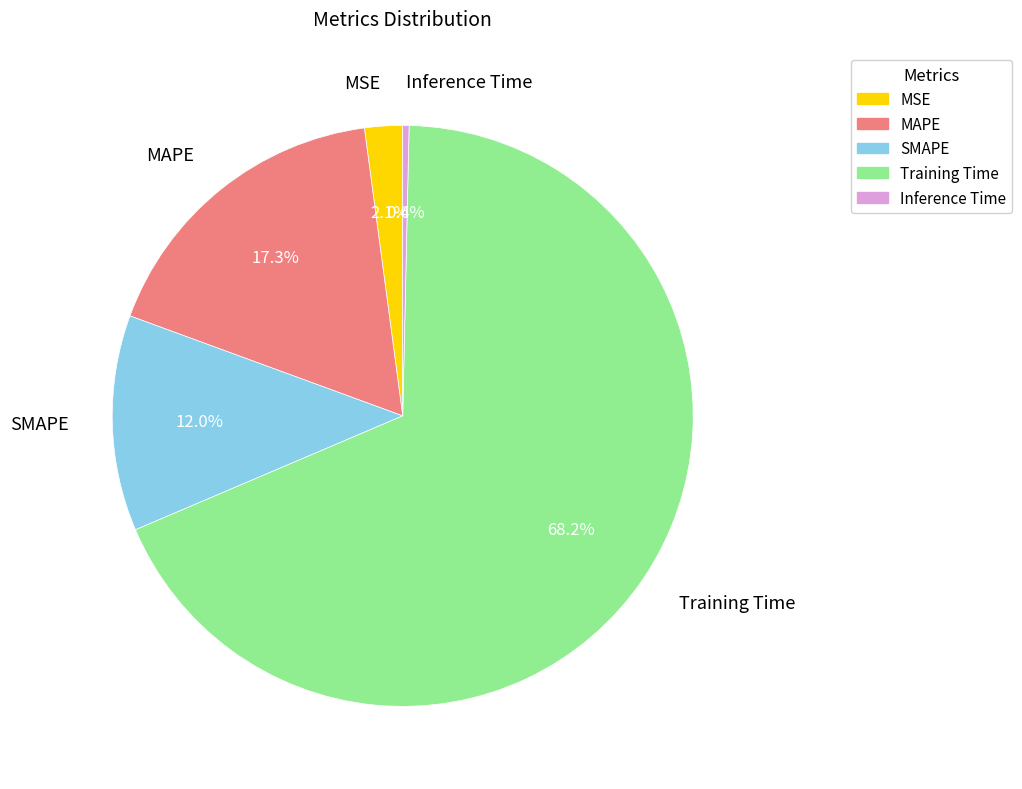

Do MSE and Inference Time together represent more than half of the pie?

No